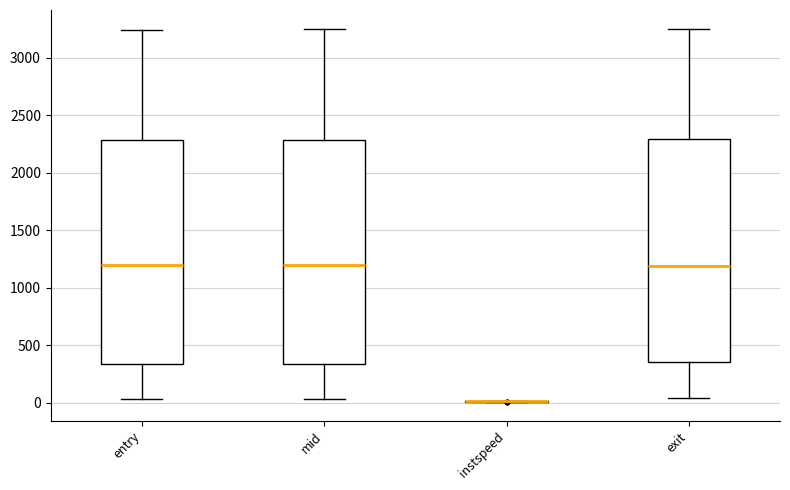

Where does the median line of the box for entry sit on the y-axis? The values are not printed on the chart, so give them approximately, as read against the axis.

1200